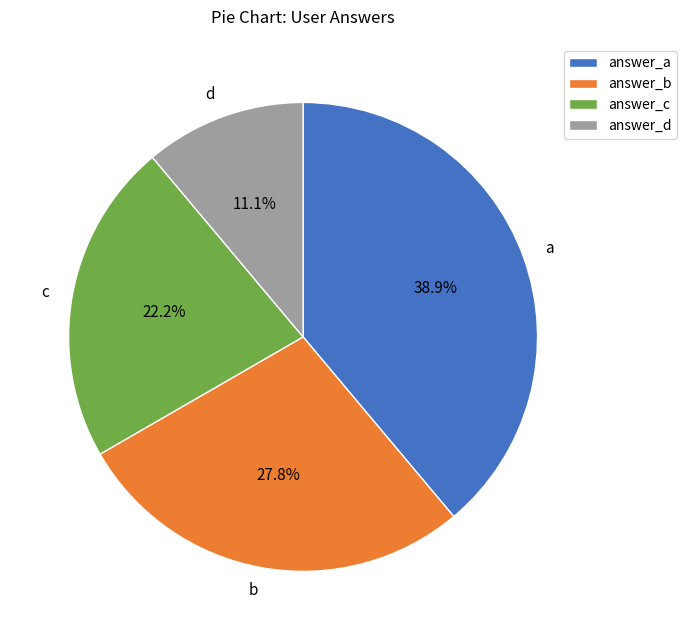

The b slice represents 35% of the pie. True or false?

False